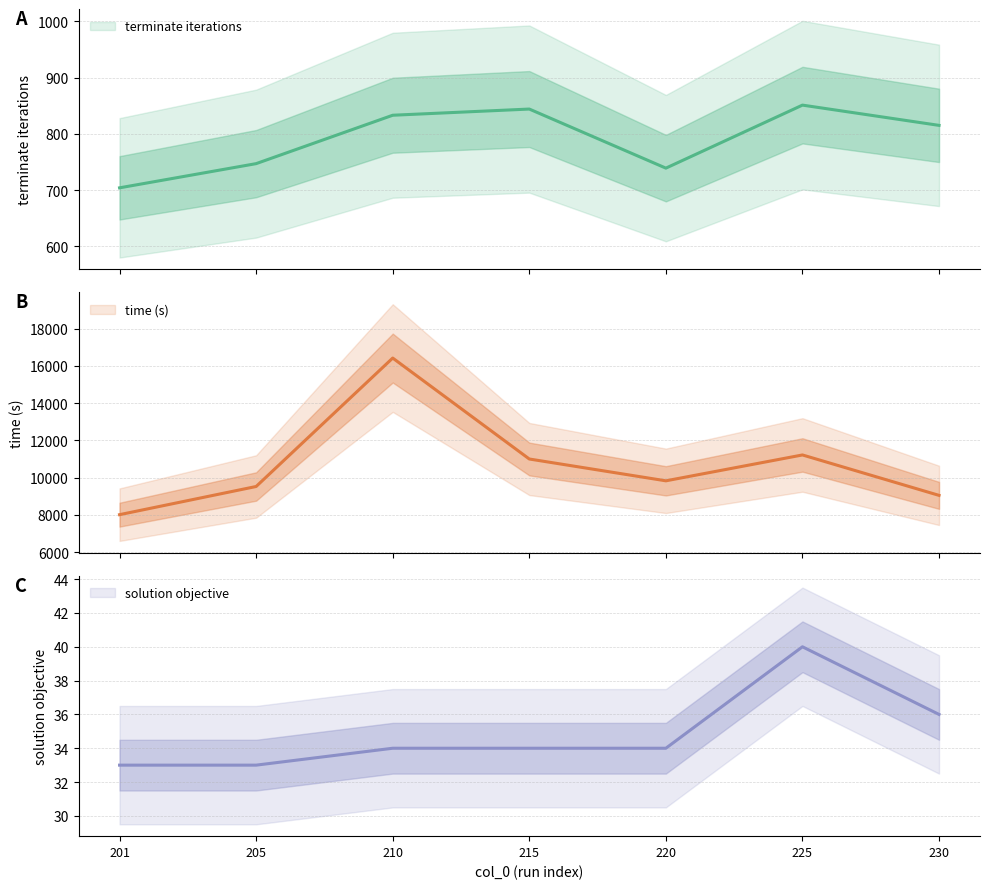

What is the sum of all time (s) values?

75041.9